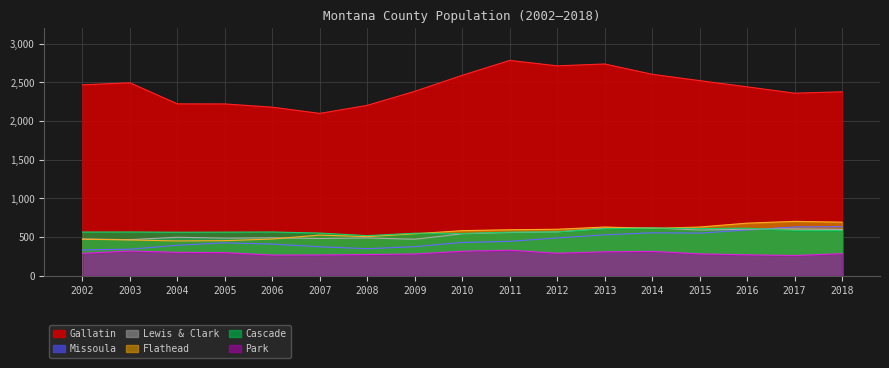

True or false: Flathead has more than 1 points higher than both neighbors.

True